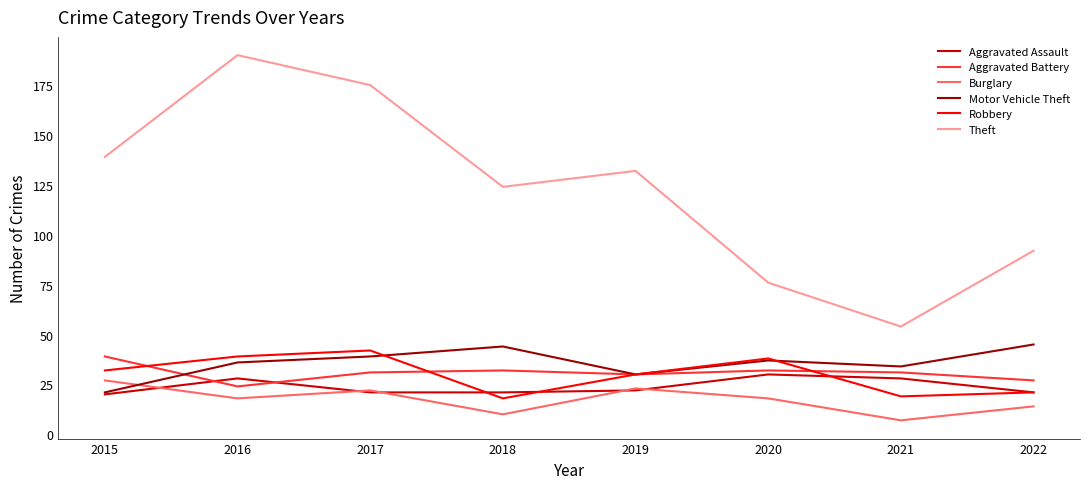

What is the total value across all series at 2021?

173